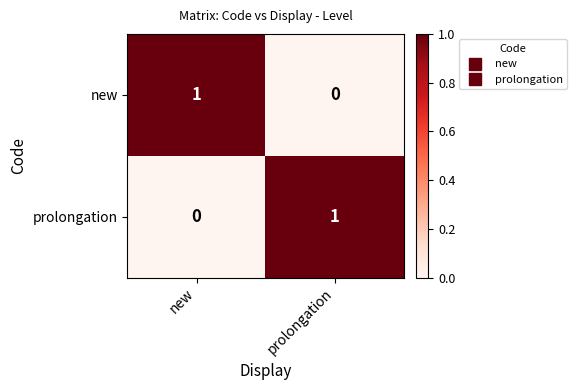

Is it true that new equals 1 at new?

True